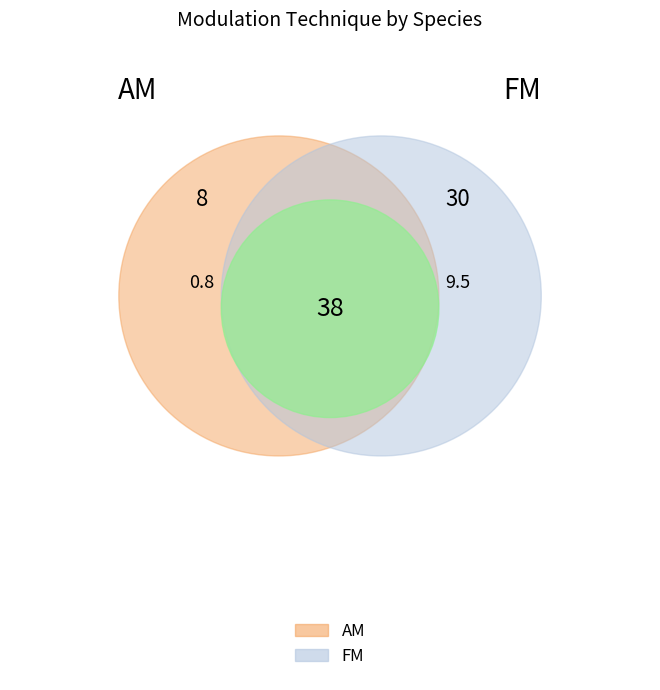

To the nearest percent, what is the average slice percentage?

17%